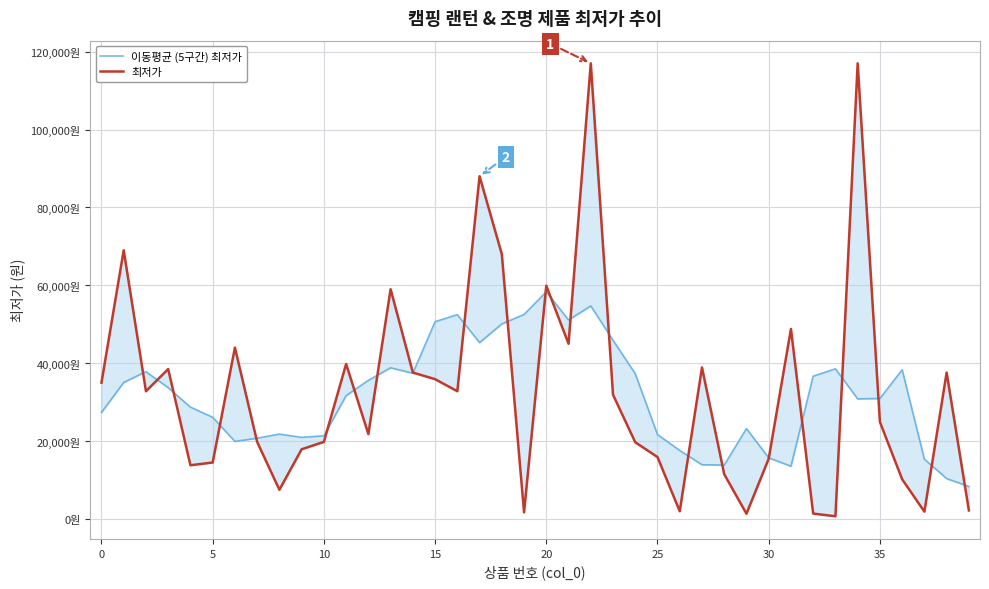

What is the approximate value of 이동평균 (5구간) 최저가 at 14, to the nearest 10?

37420